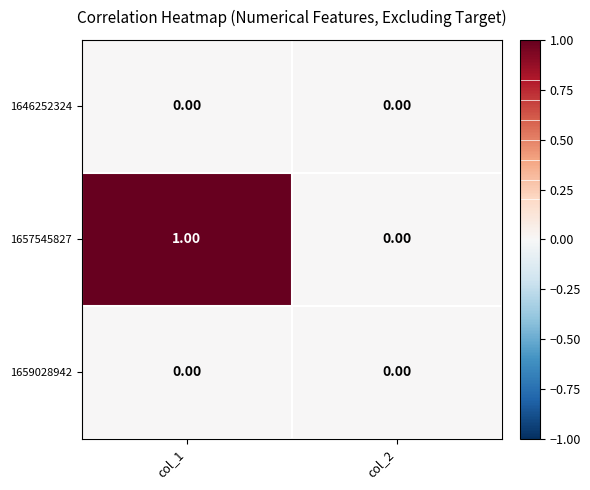

Between col_1 and col_2, which series saw the biggest shift?

1657545827